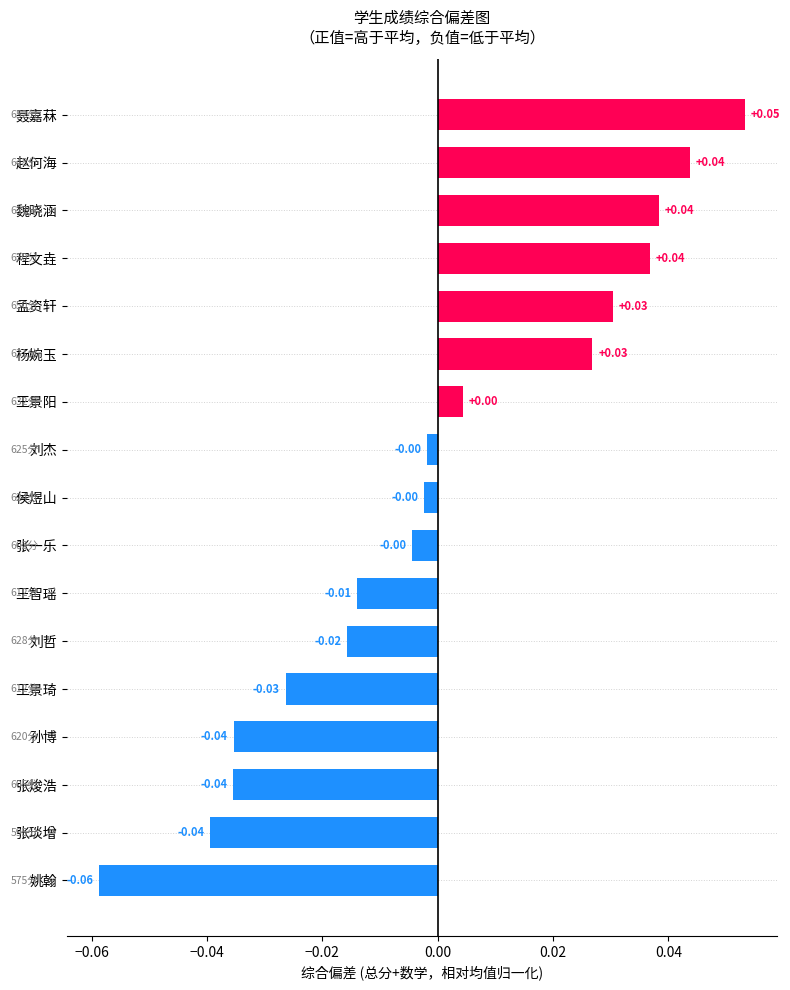

What is the change in value from 孙博 to 魏晓涵?

+0.1